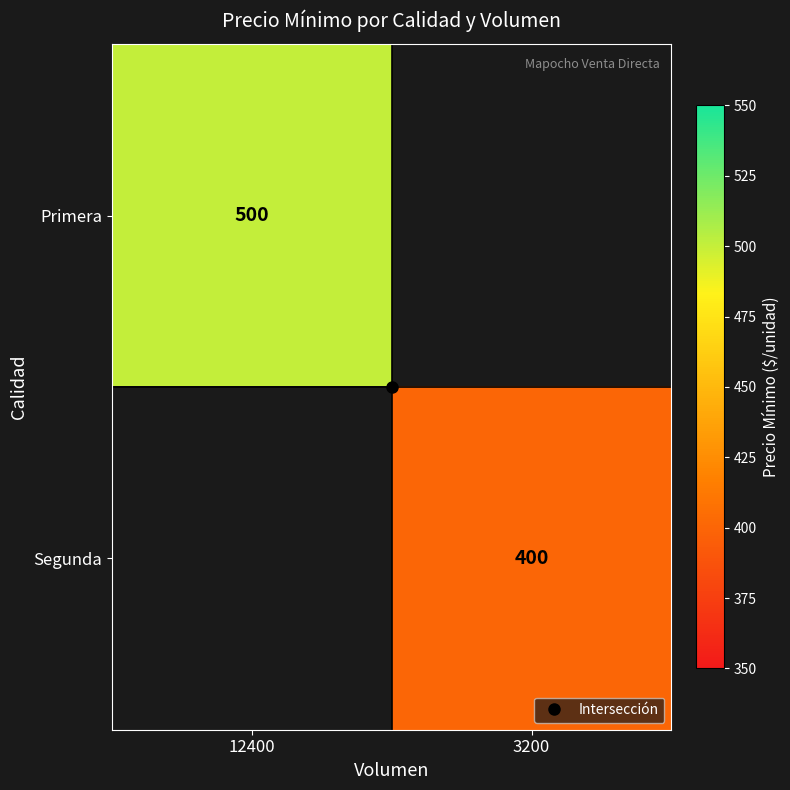

True or false: Segunda has a value of 400 at 3200.

True